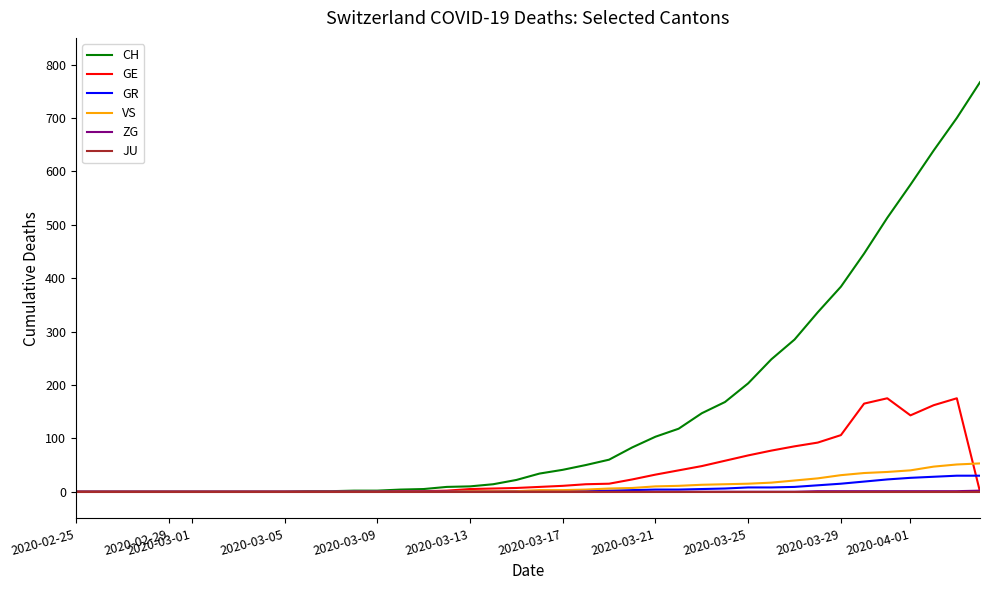

What is the greatest value displayed?

767